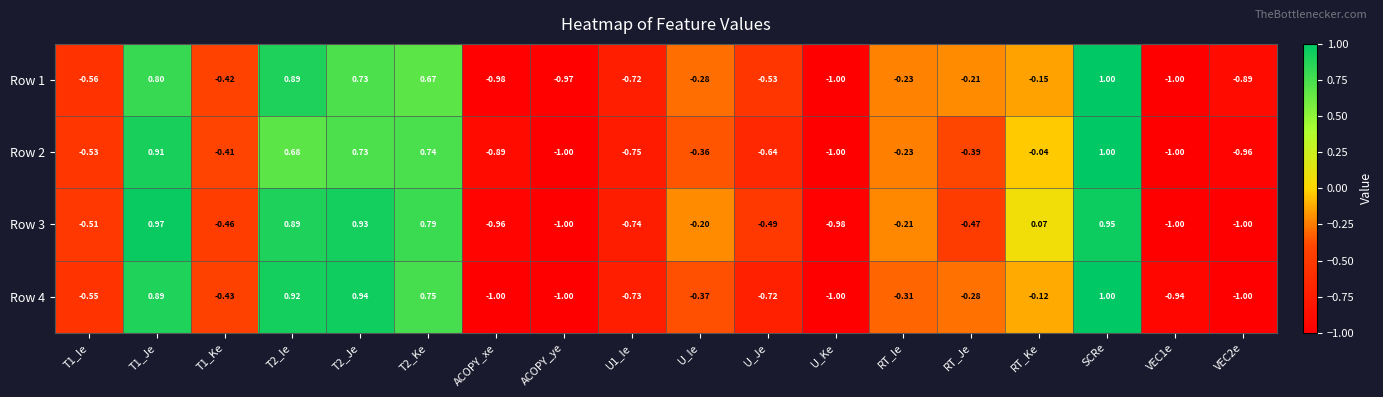

At which label is Row 2 closest to 0?

RT_Ke